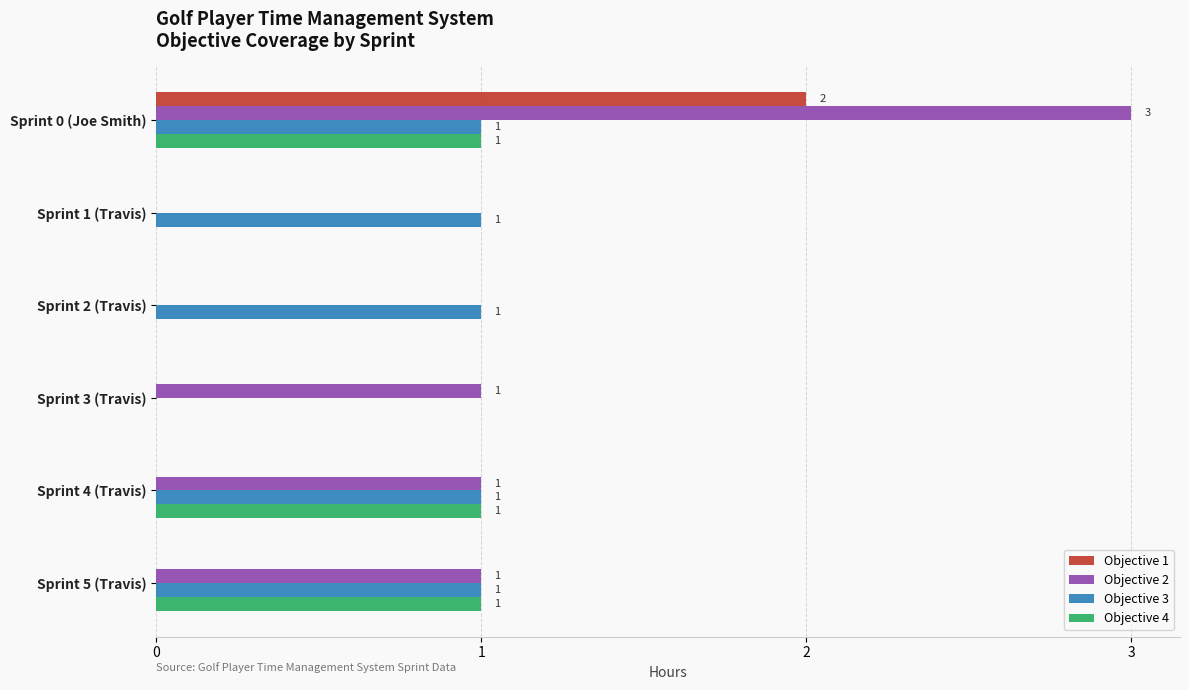

True or false: Objective 1 has a value of 1 at Sprint 5 (Travis).

False